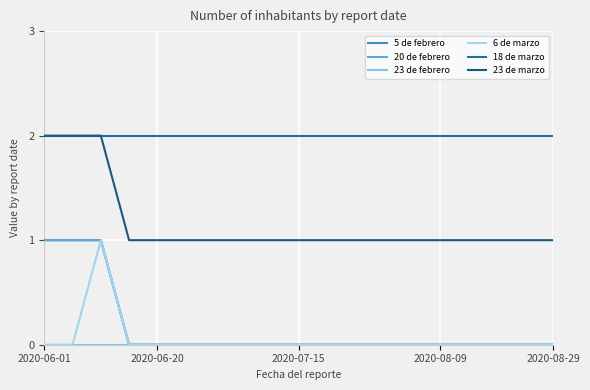

Is this an area chart (filled region under the line)?

No